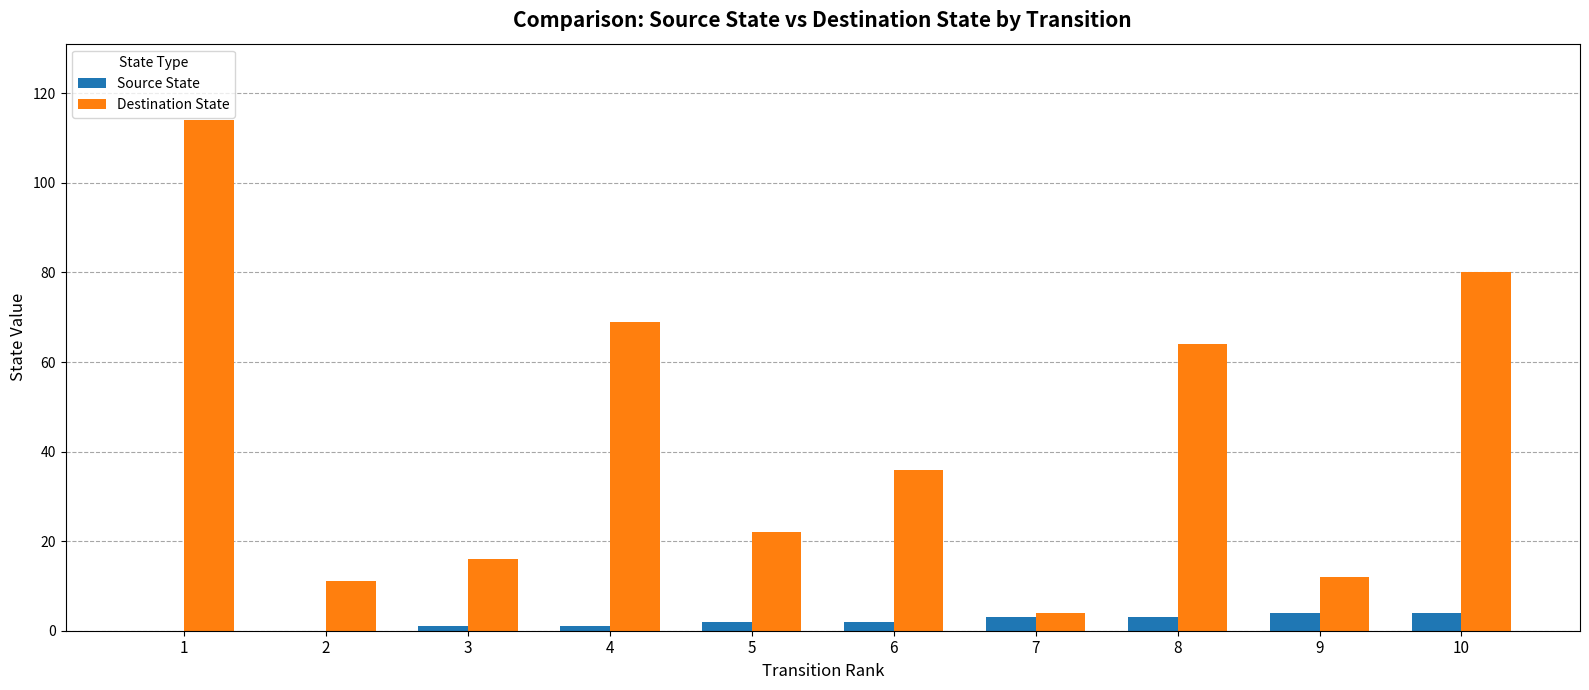

What is the difference between the Destination State values at 8 and 3?

48